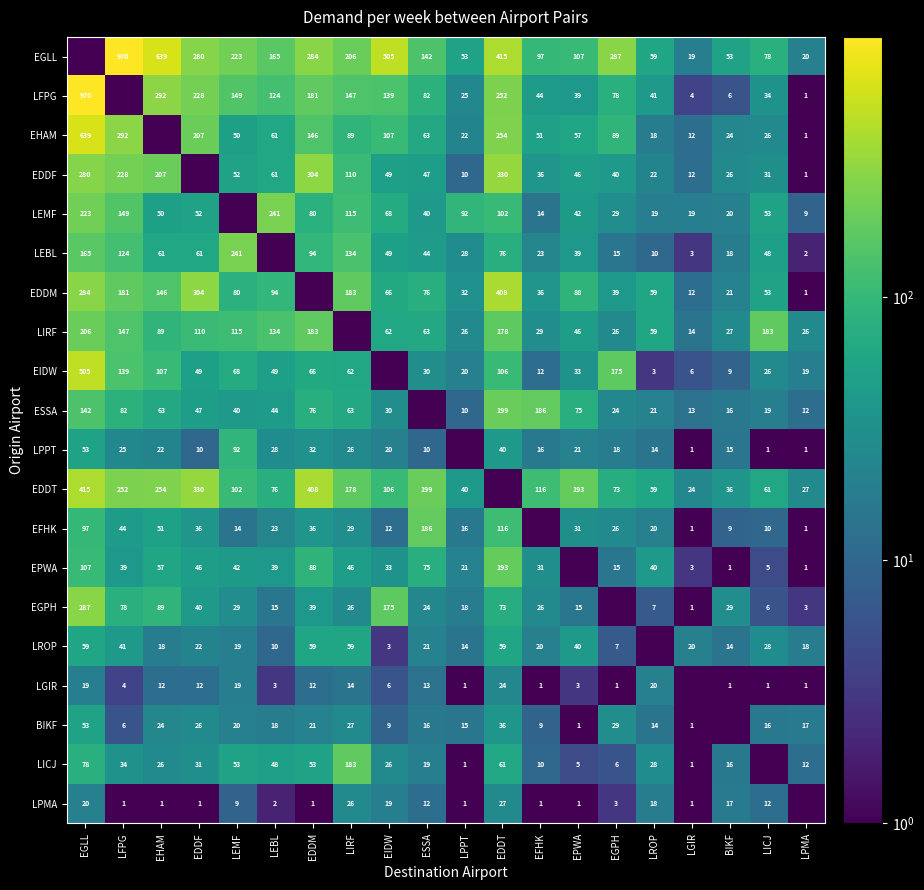

What is the difference between the EFHK values at LFPG and EDDM?

8.0